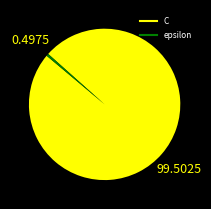

How many slices are in this pie chart?

2